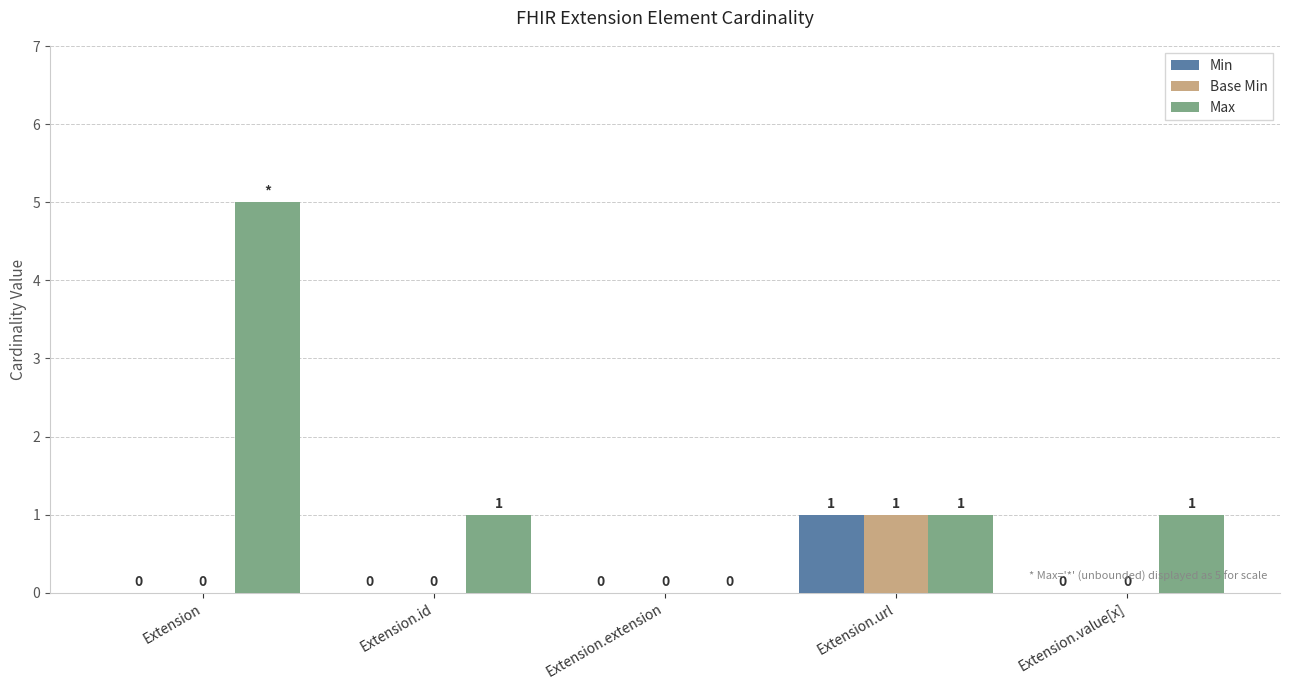

The Min series shows 0 at Extension.value[x]. True or false?

True